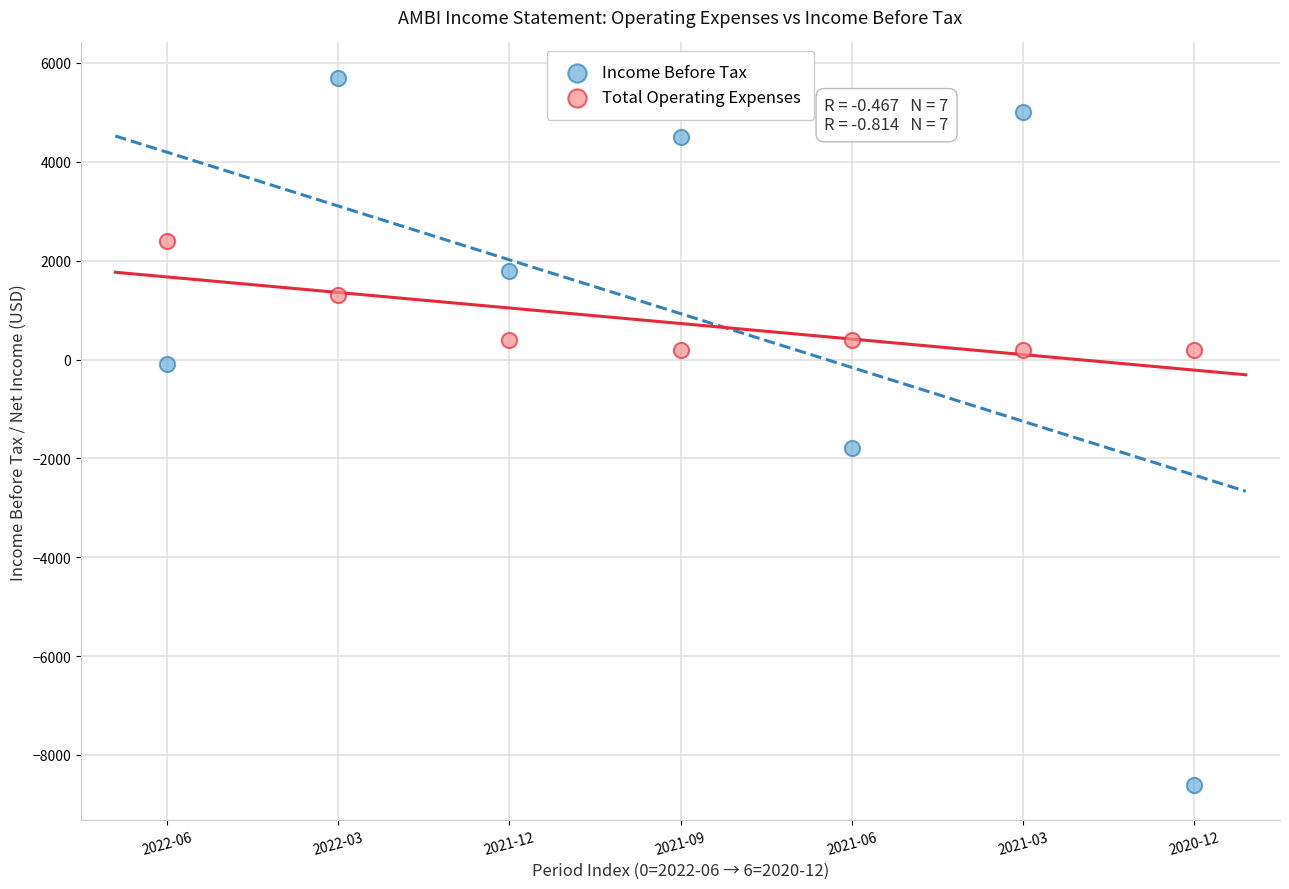

In the Income Before Tax series, what Y value is closest to -1450?

-1800